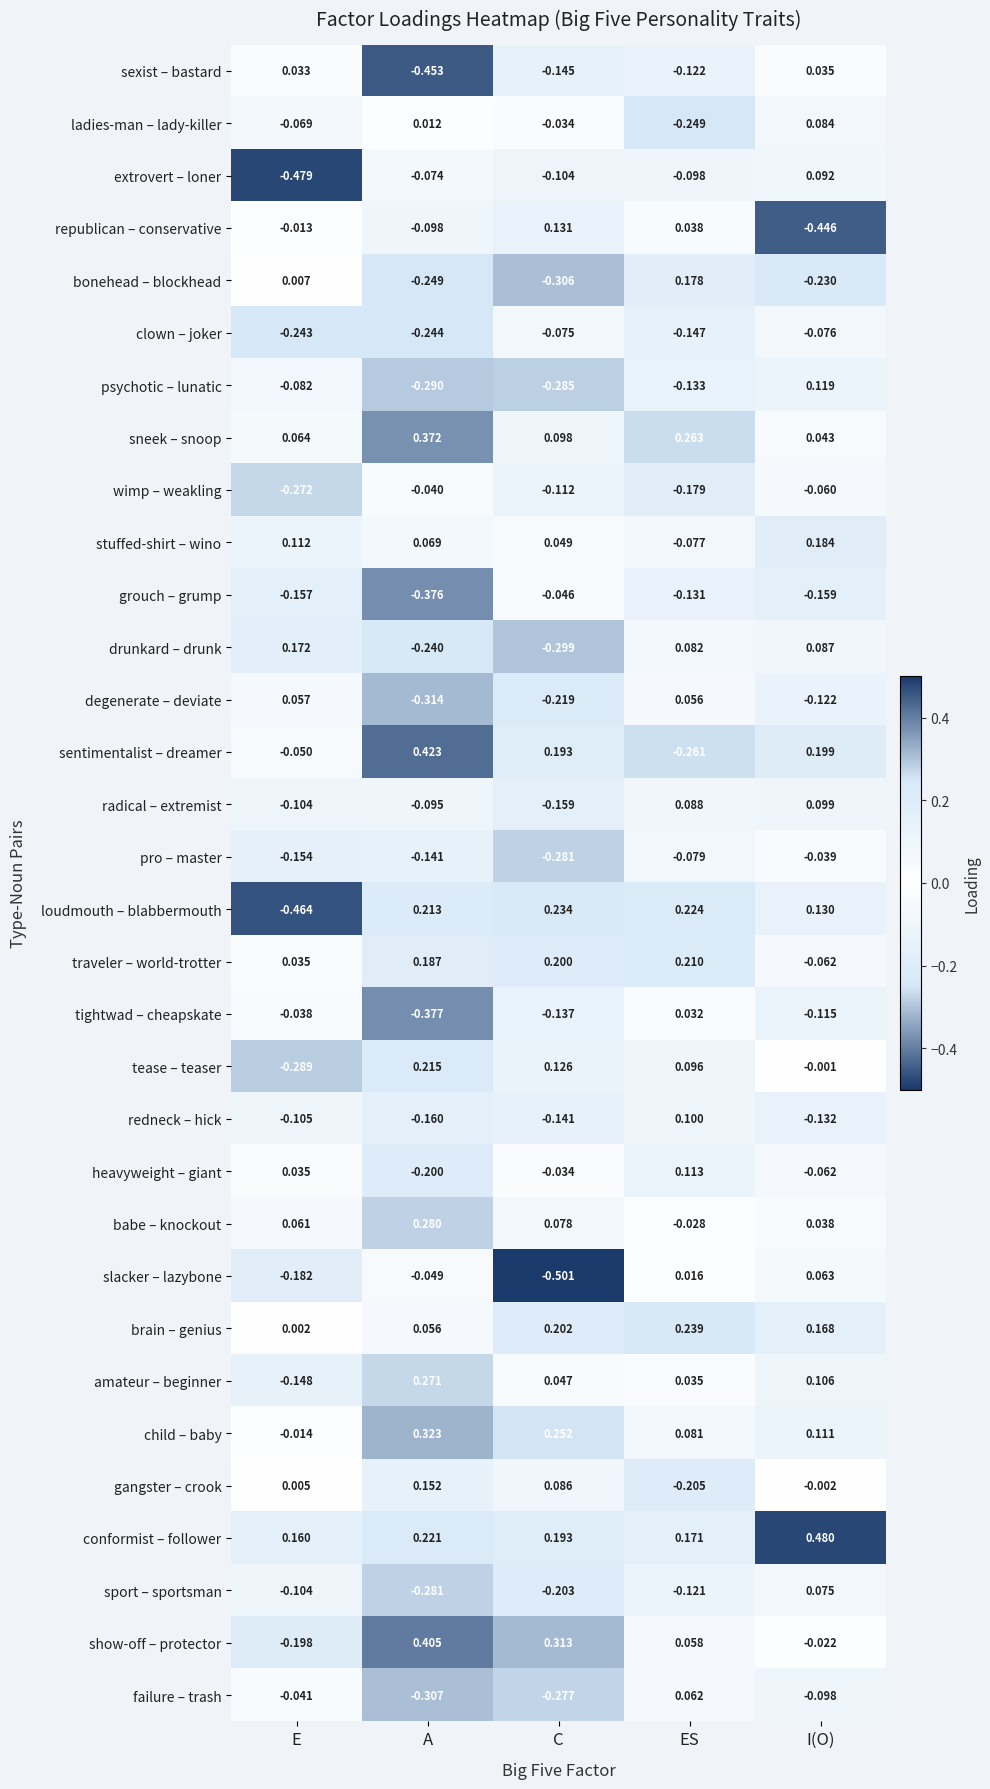

Which category has the highest value across all series?

I(O)